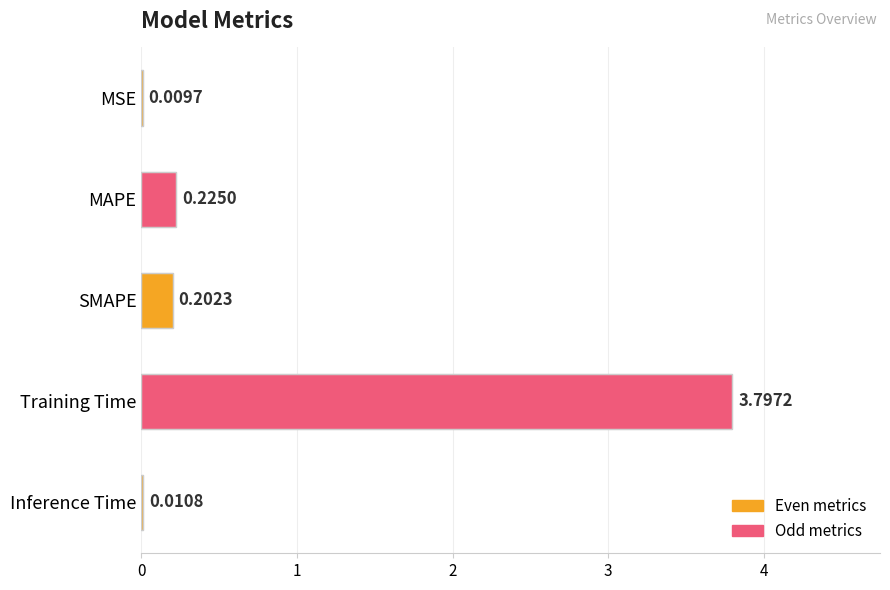

What is the sum of the values at Inference Time and Training Time?

3.8